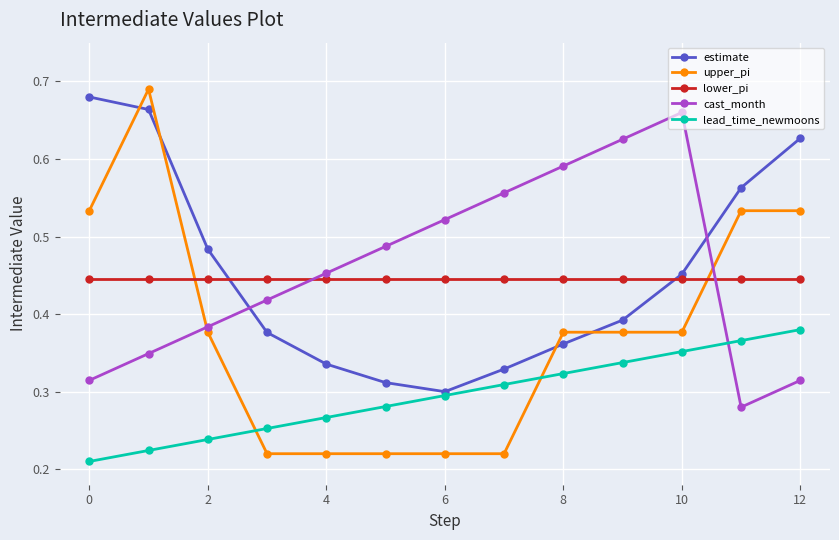

Which series has the largest range (max minus min)?

upper_pi